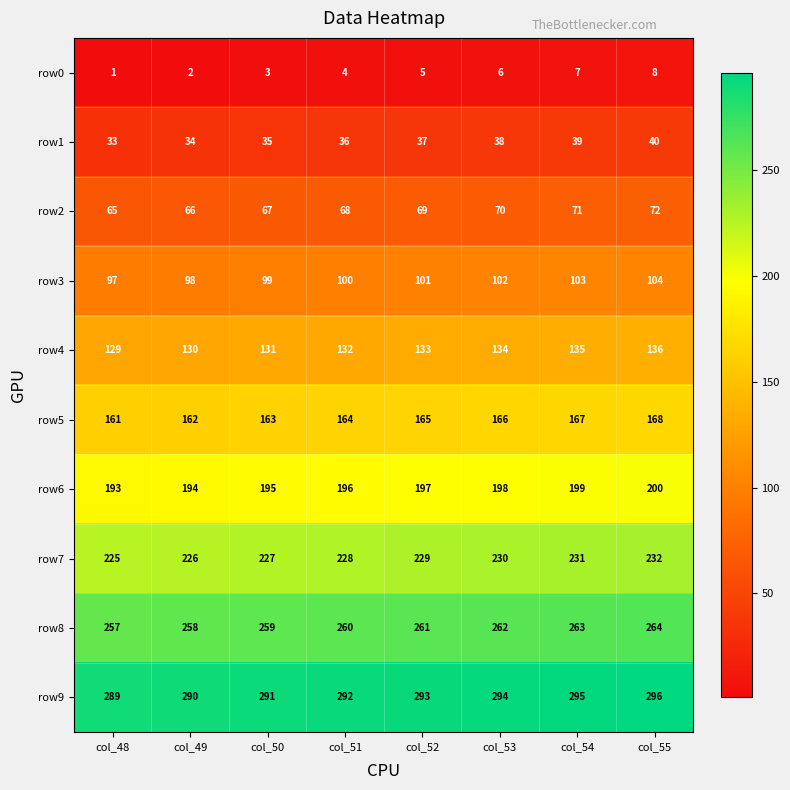

What is the difference between the maximum and second lowest values in the row8 series?

6